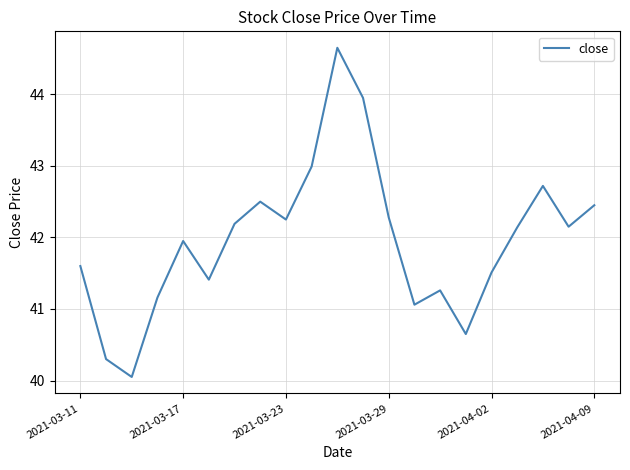

Is it true that the value at 2021-03-23 is 42.2?

True